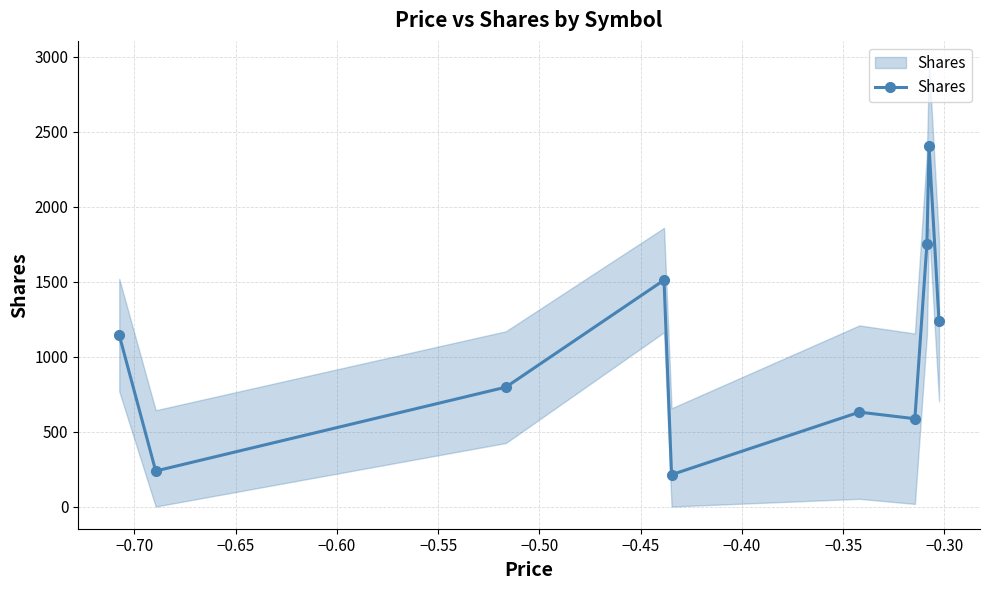

At which label is the value closest to 1309?

−0.30